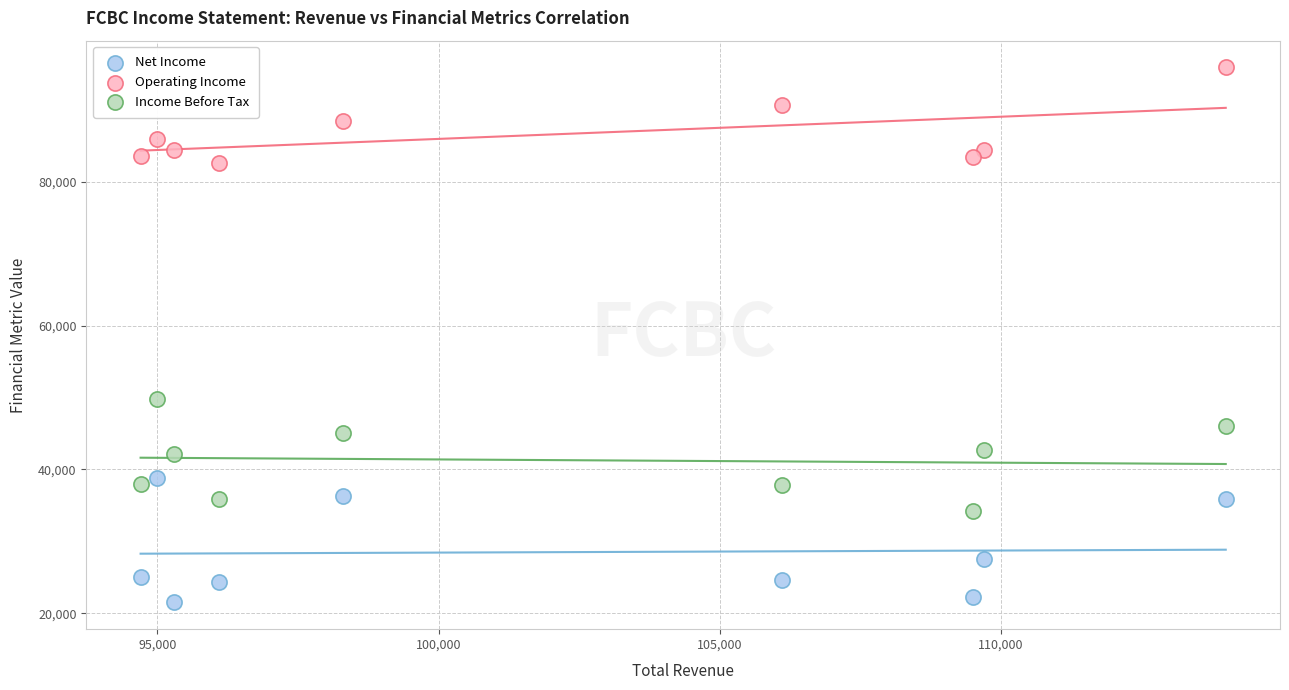

Which series contains the highest Y value?

Operating Income